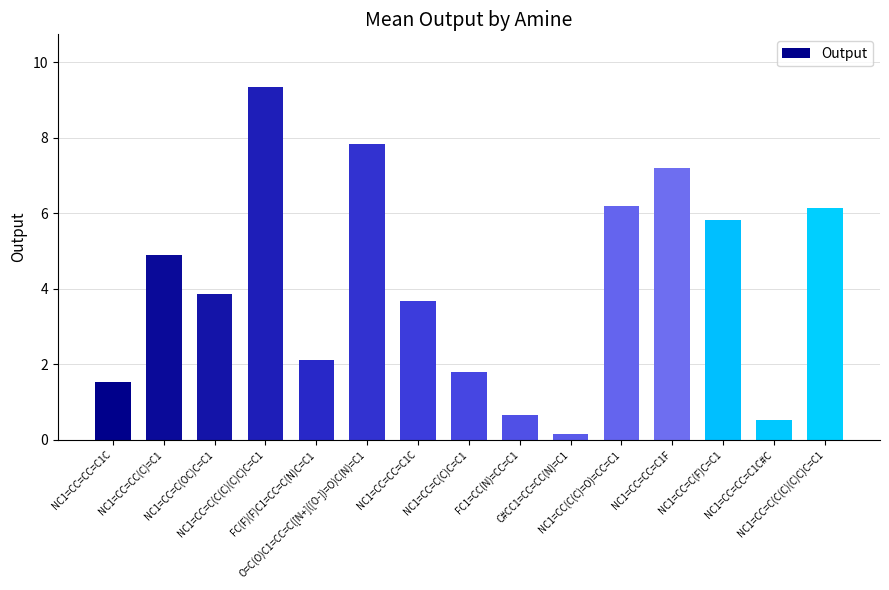

Where does the data first go above 3?

NC1=CC=CC(C)=C1